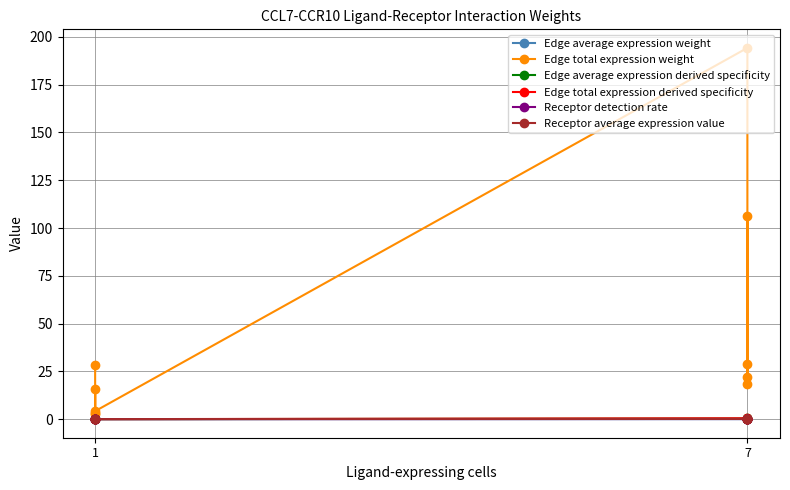

Which series has the widest spread of values?

Edge total expression weight